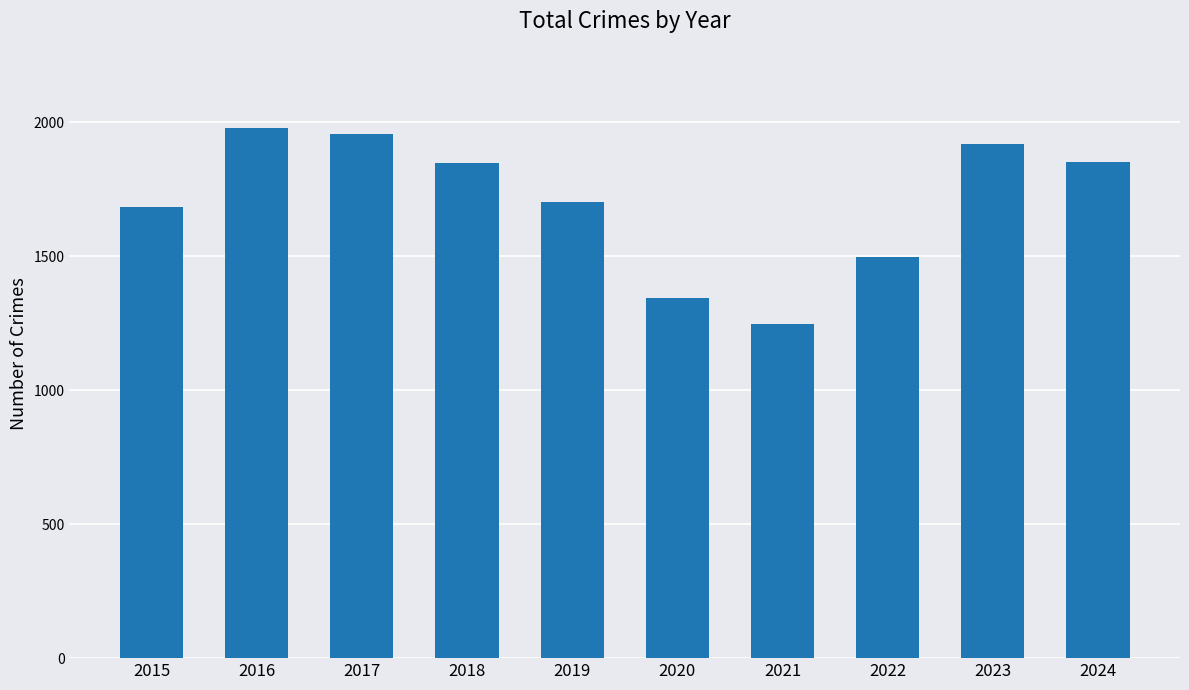

What is the sum of the values at 2021 and 2024?

3097